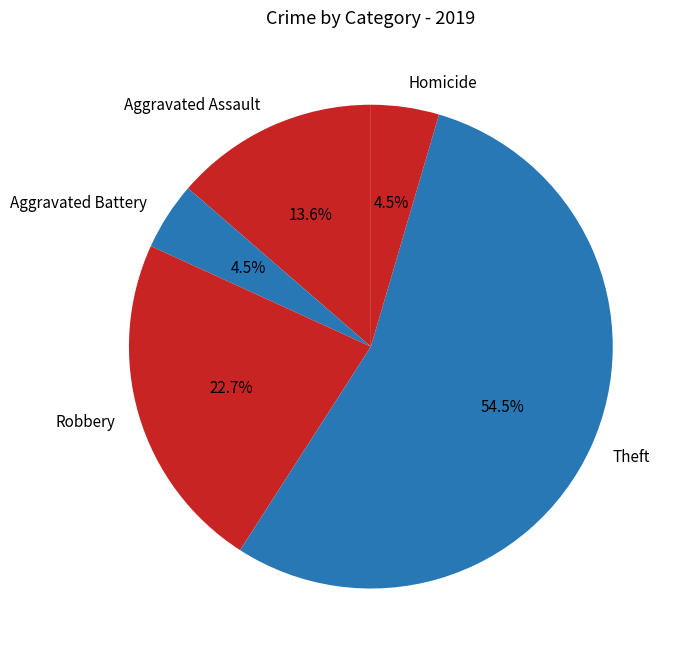

To the nearest percent, what is the difference between the largest and smallest slice percentages?

50%